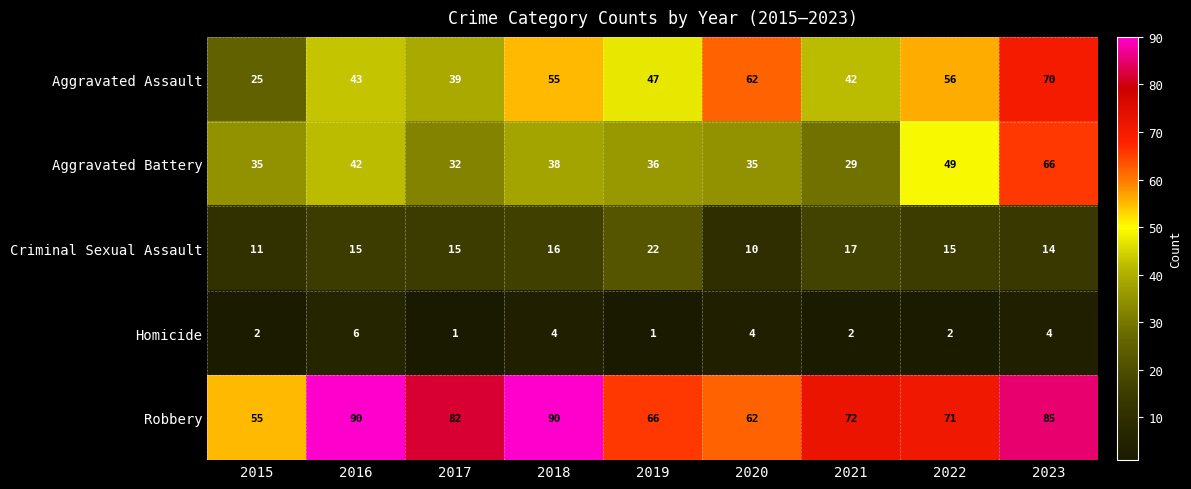

Rank the series by their maximum value, from lowest to highest.

Homicide, Criminal Sexual Assault, Aggravated Battery, Aggravated Assault, Robbery